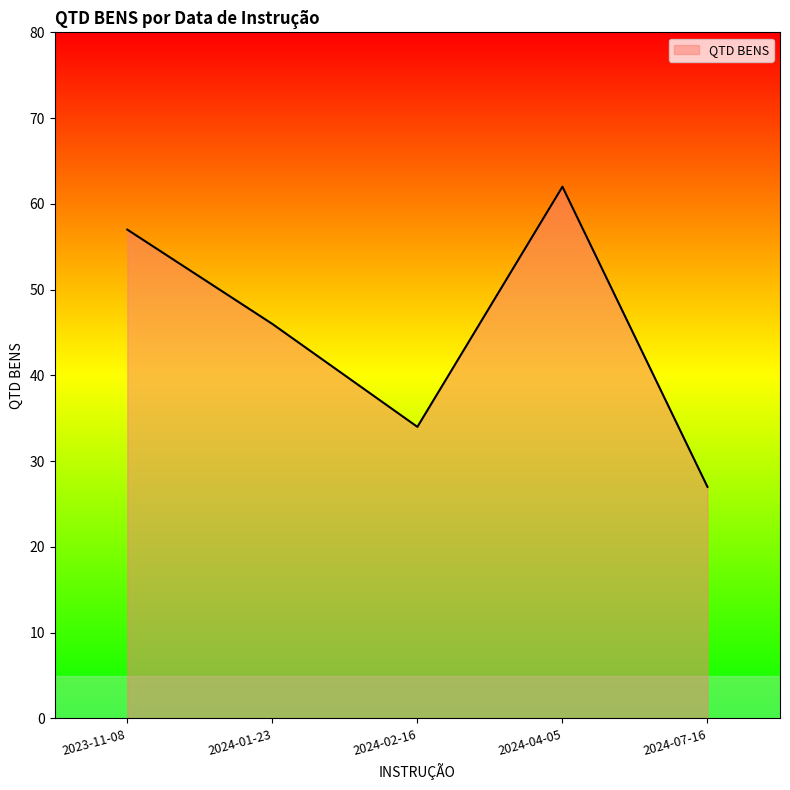

What is the ratio of the value at 2024-04-05 to the value at 2024-02-16?

1.8